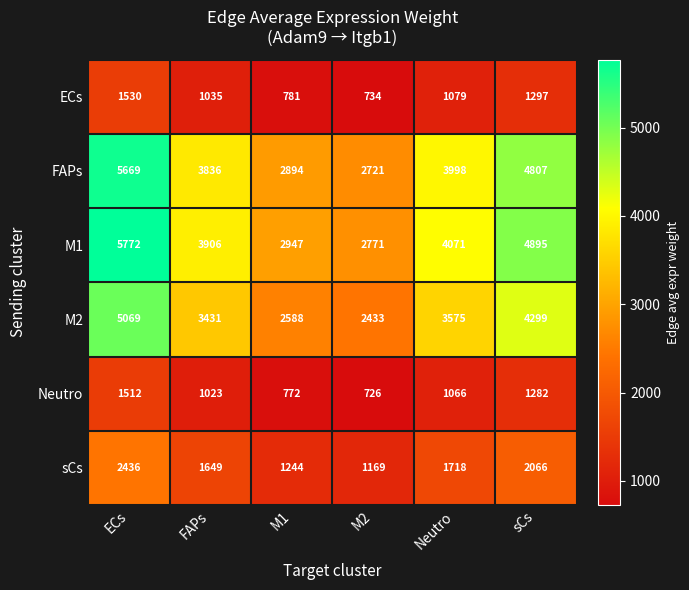

Count the number of data series in this chart.

6